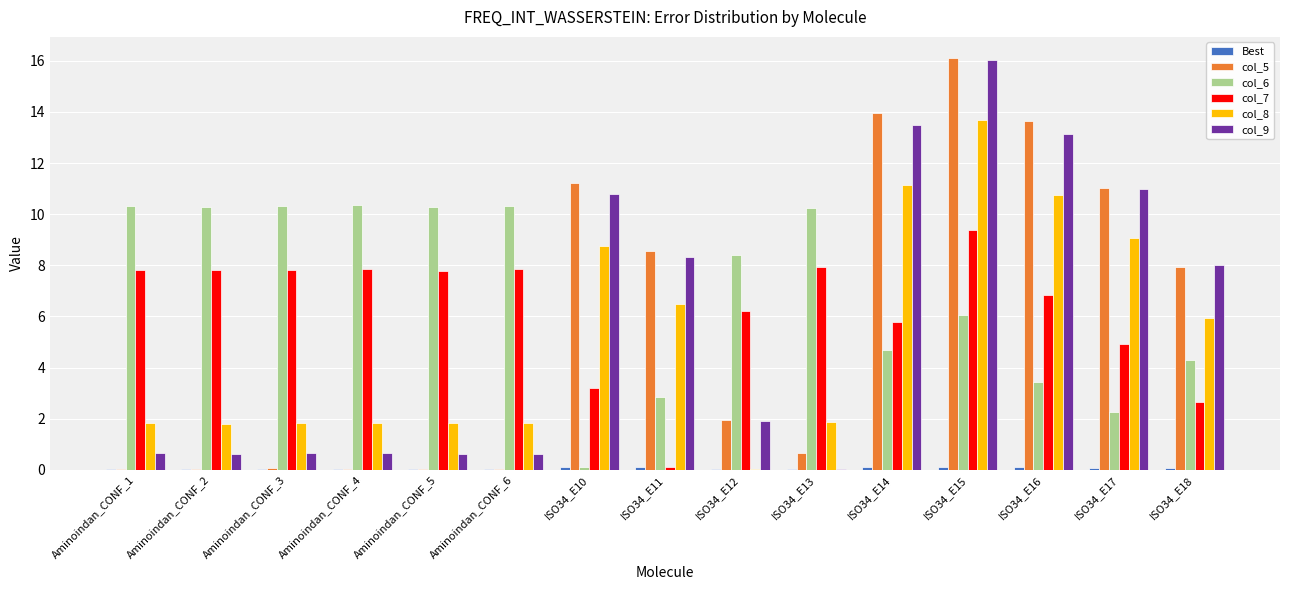

Which series has the largest total across all categories?

col_6